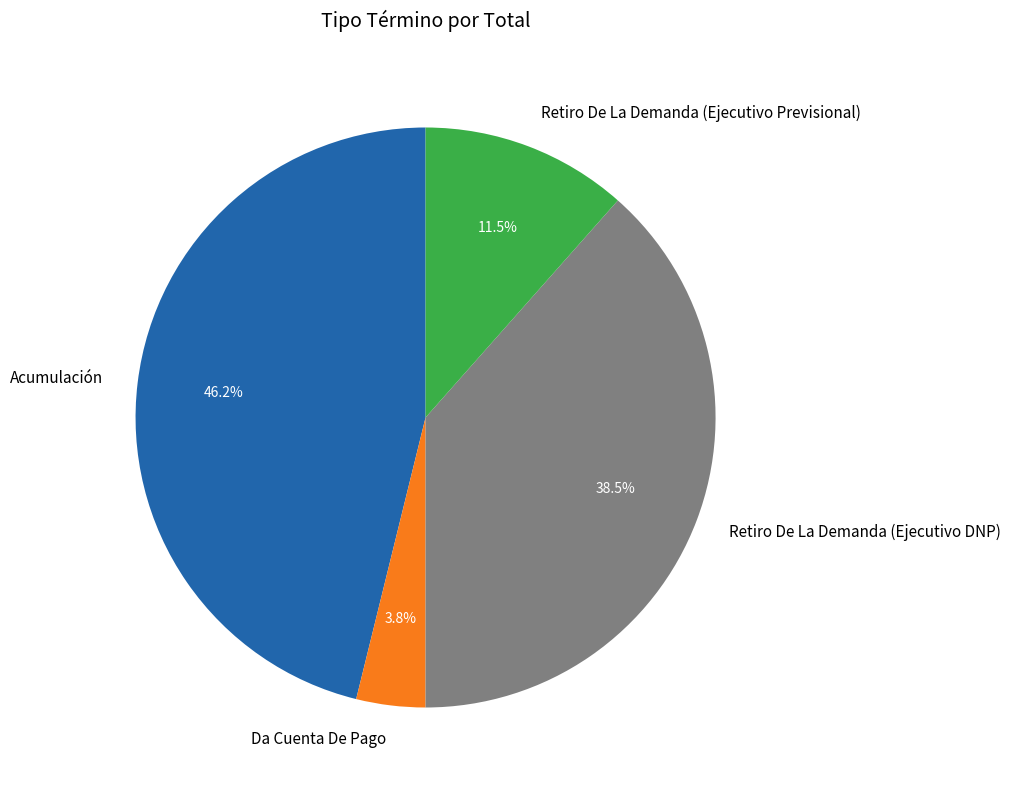

What portion of the pie excludes Da Cuenta De Pago?

96.2%